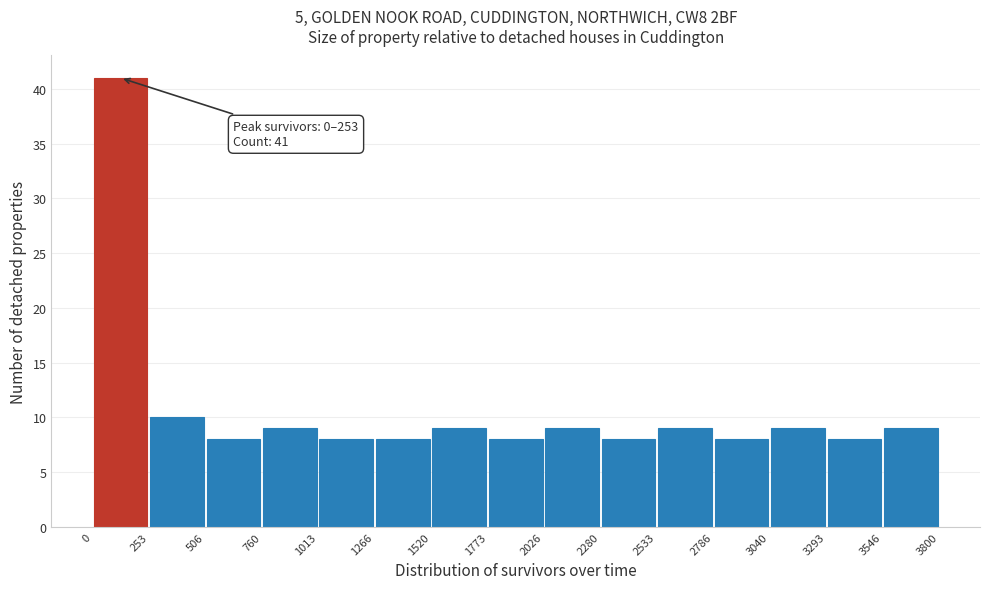

Which range on the x-axis has the tallest bar?

0 to 253